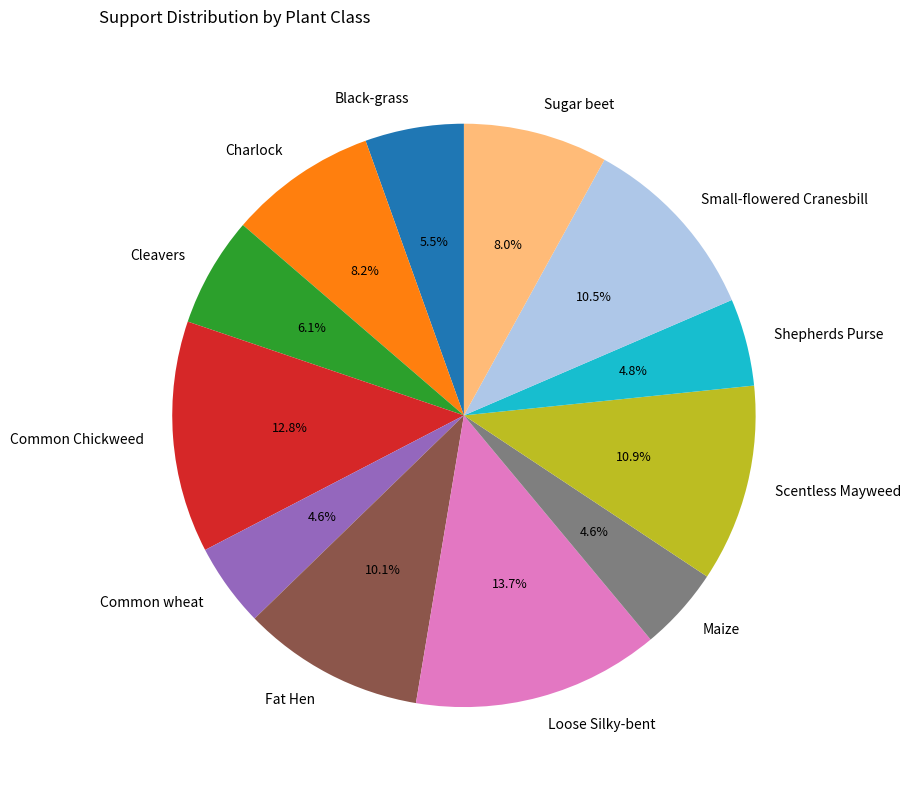

Between Maize and Black-grass, which is larger?

Black-grass